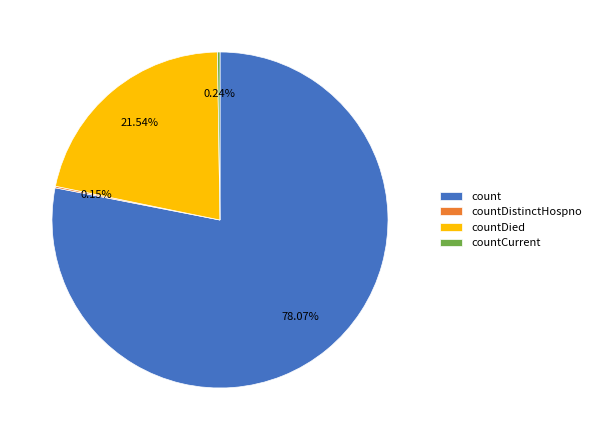

Which slice is the largest?

count